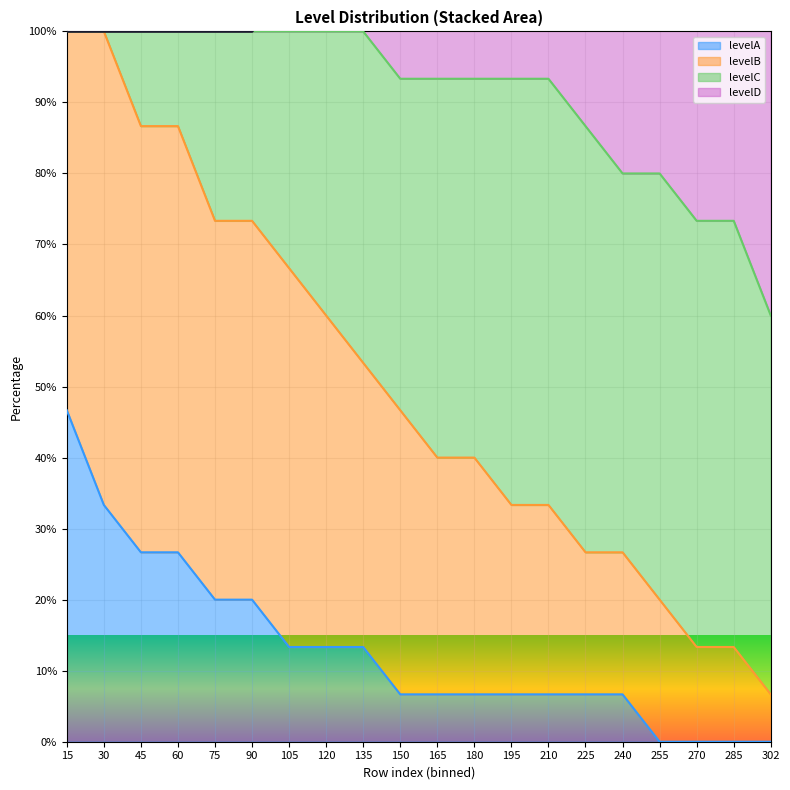

What is the value of the levelA point at the 14th from the left?

6.7